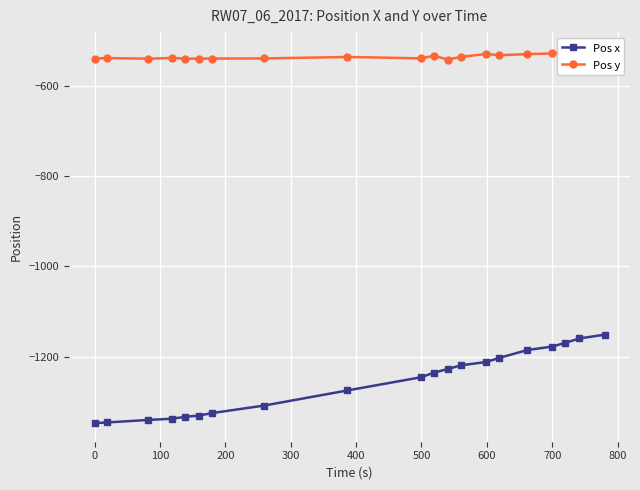

True or false: Pos y has more than 1 interior local peaks.

True